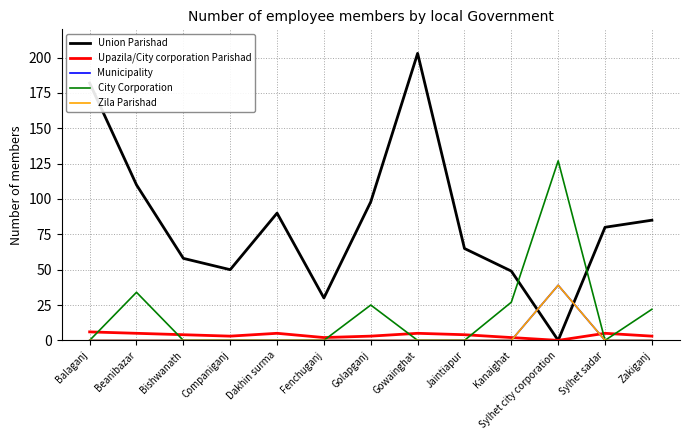

Is this an area chart (filled region under the line)?

No